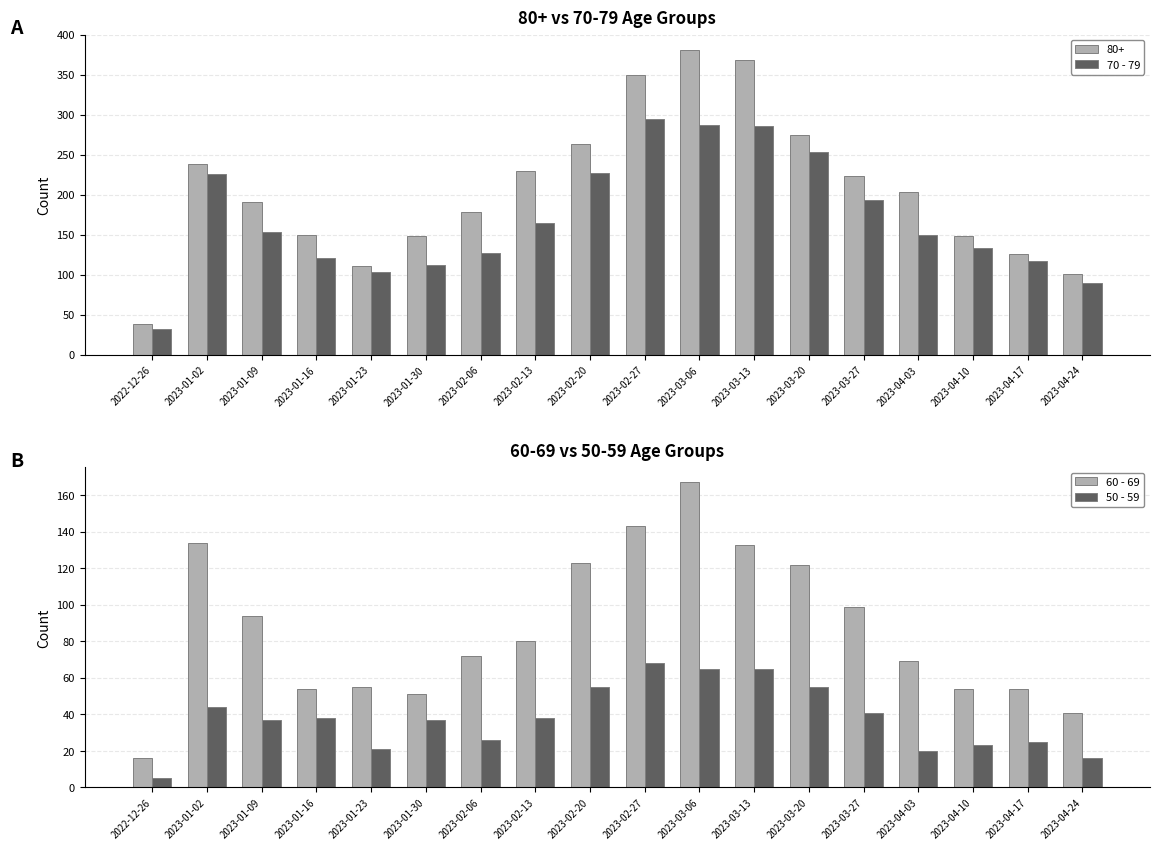

Is it true that 60 - 69 equals 94 at 2023-01-09?

True